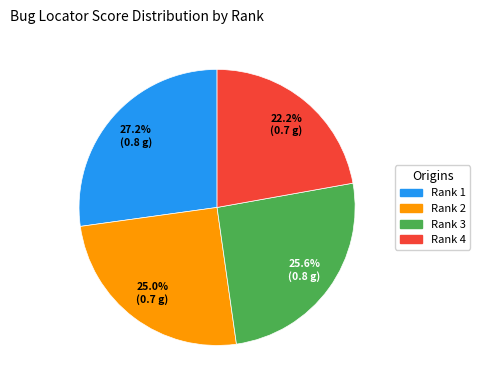

Do Rank 4 and Rank 2 together represent more than half of the pie?

No